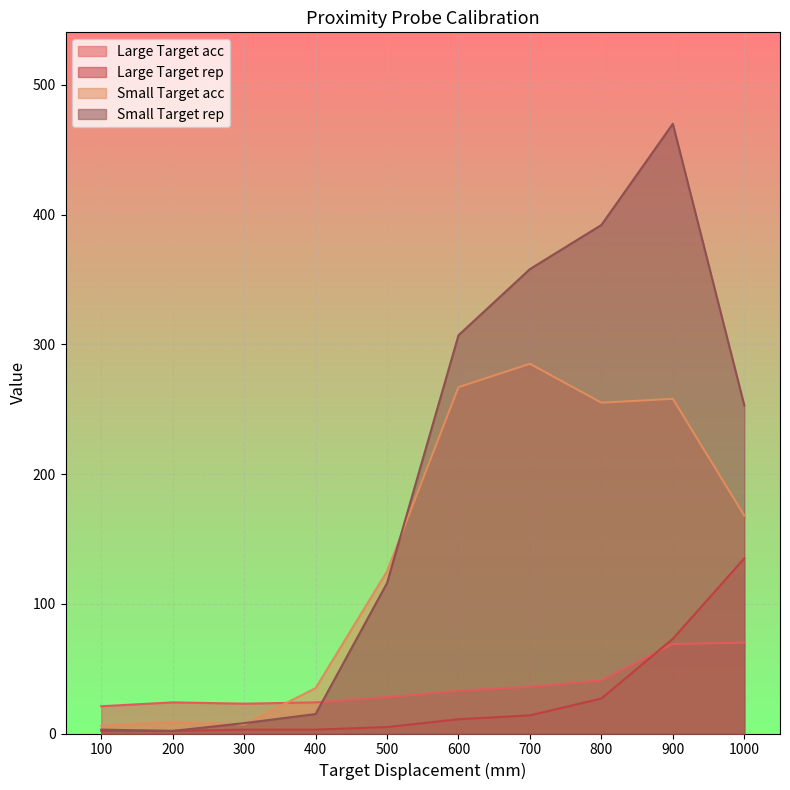

The Small Target acc series shows 467 at 700. True or false?

False